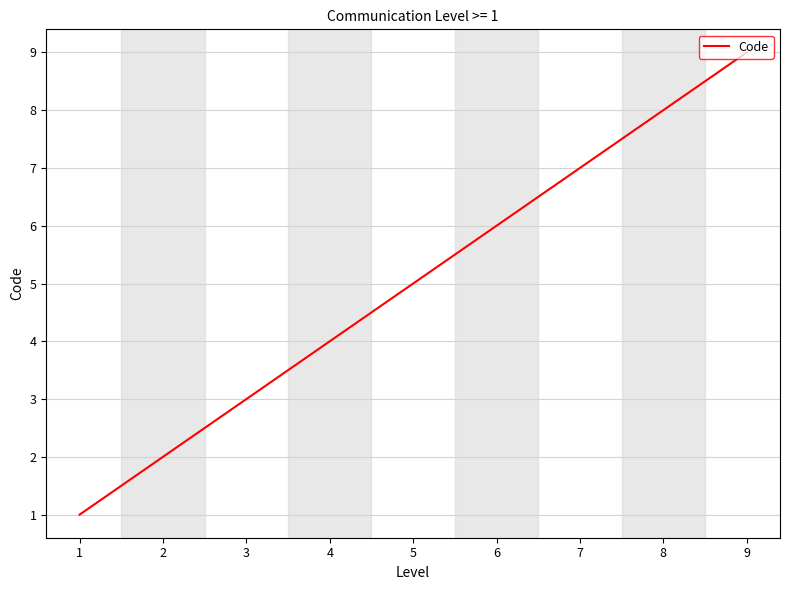

Read the value at 7.

7